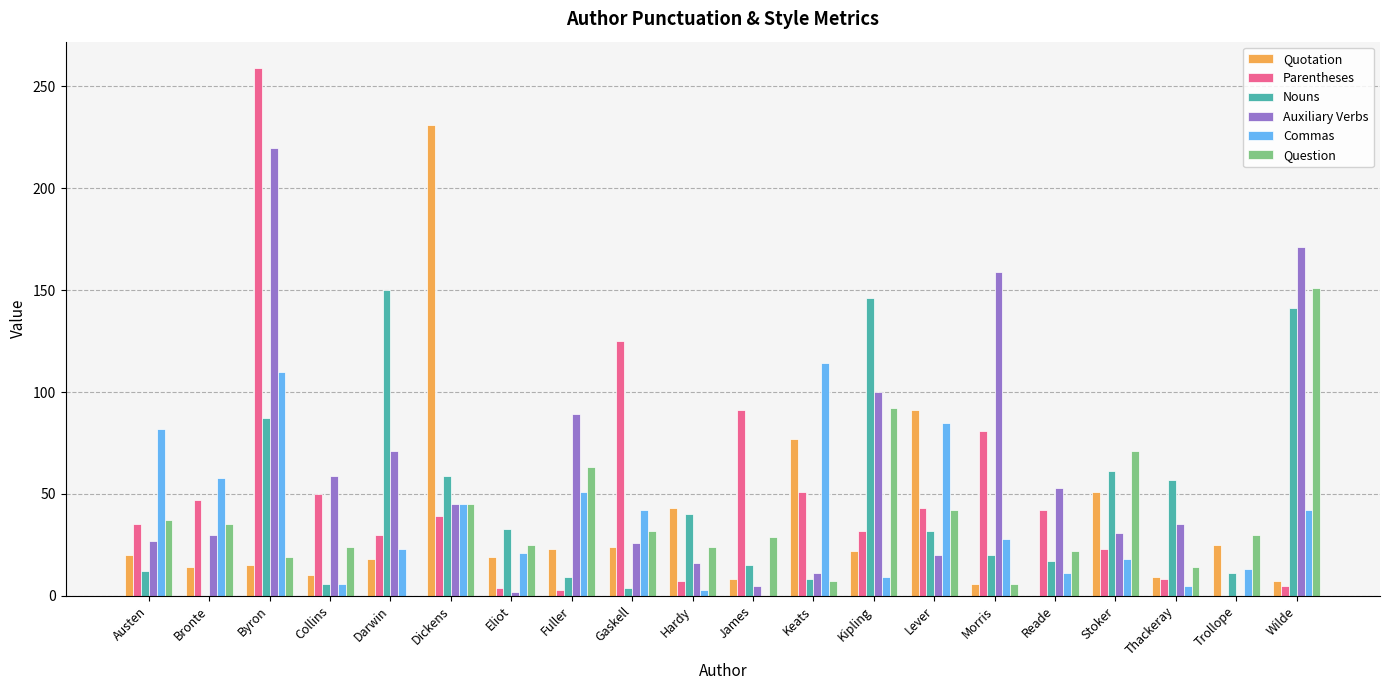

Which category has the highest value across all series?

Byron